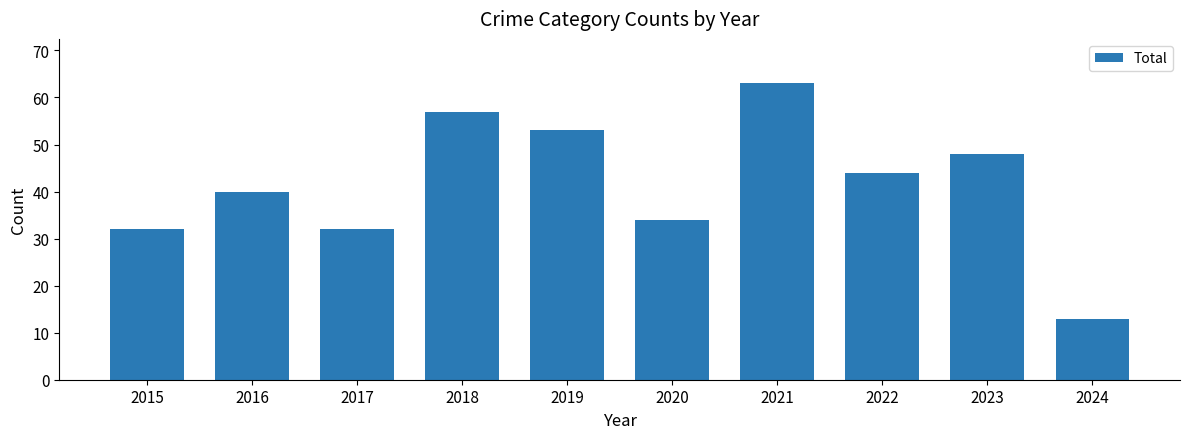

What is the change in value from 2019 to 2021?

+10